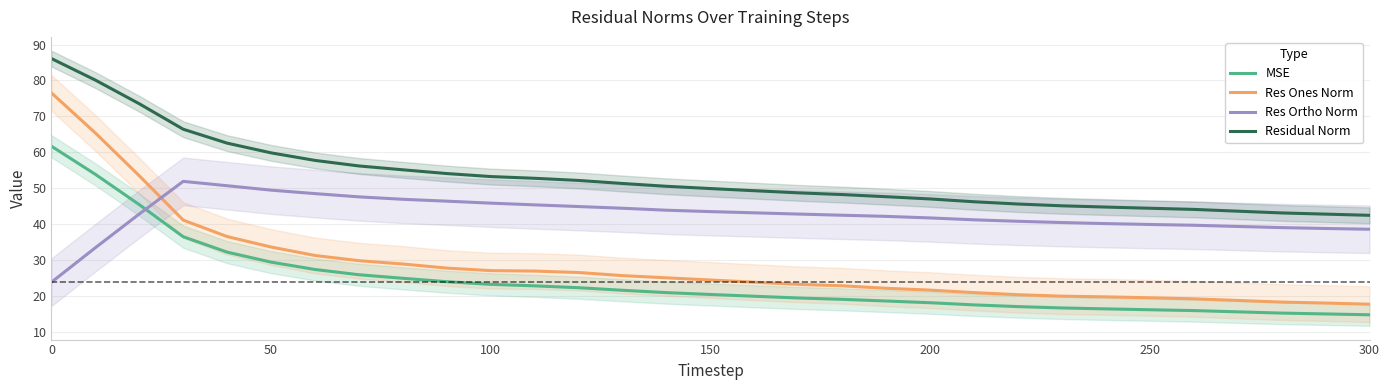

True or false: Res Ones Norm and Residual Norm intersect in this chart.

False